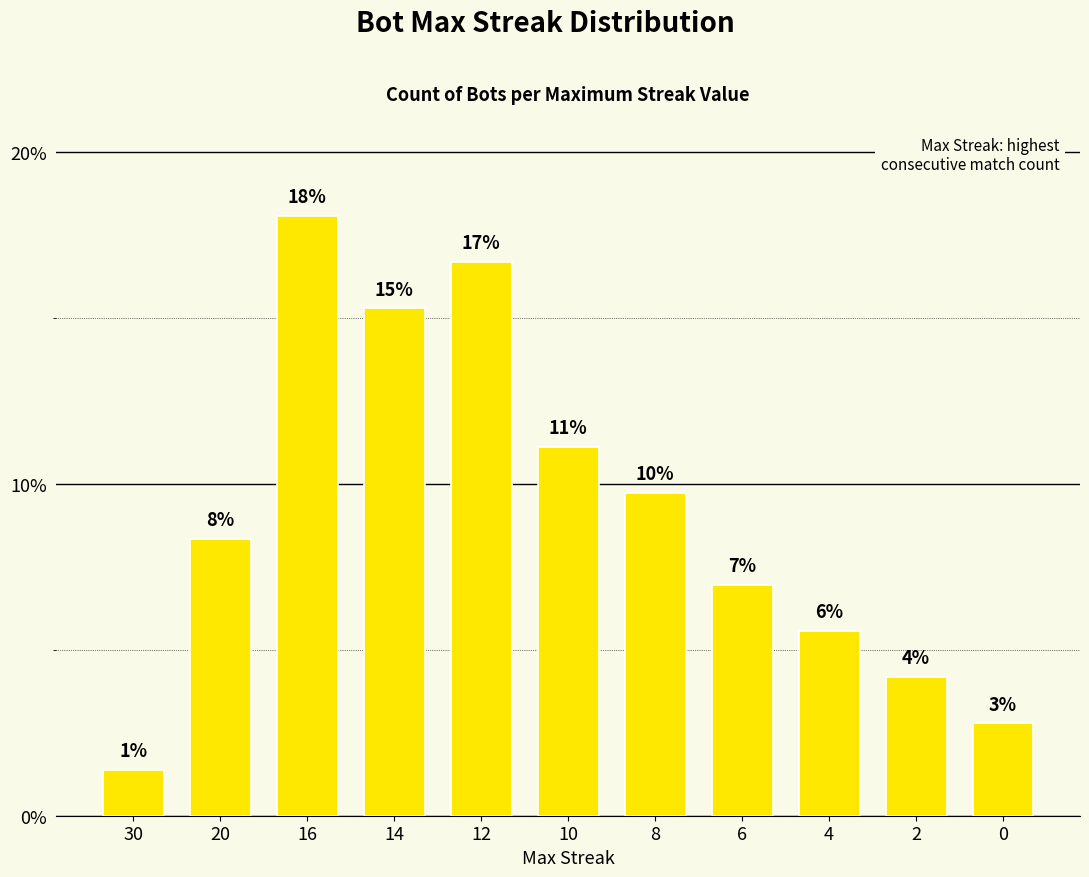

Does the chart contain any negative values?

No